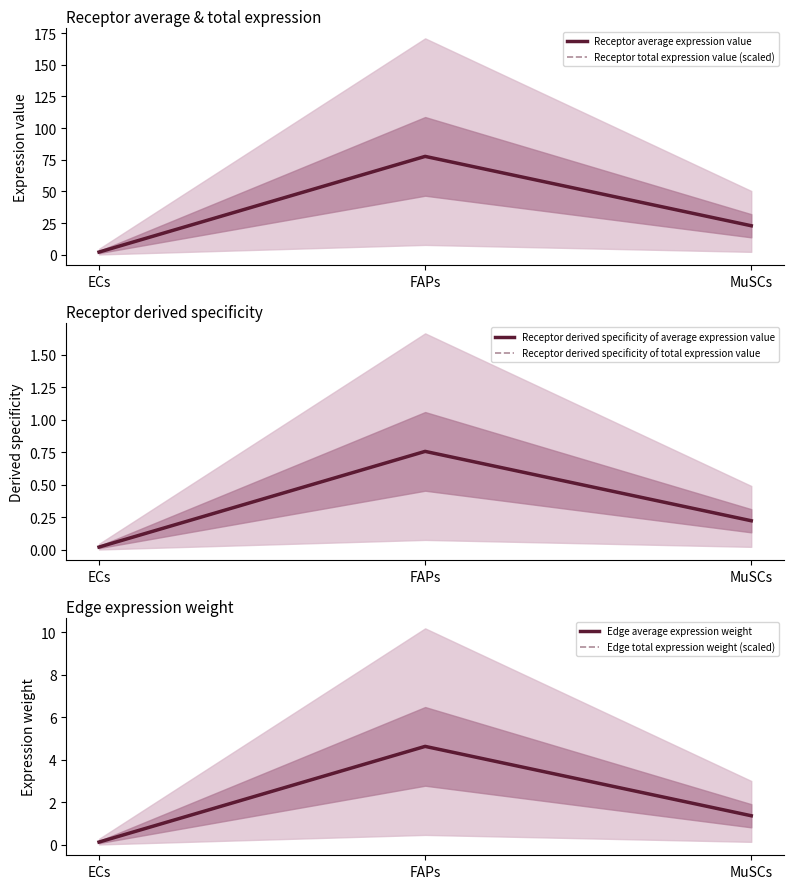

What is the average value of the Receptor total expression value (scaled) series?

34.2